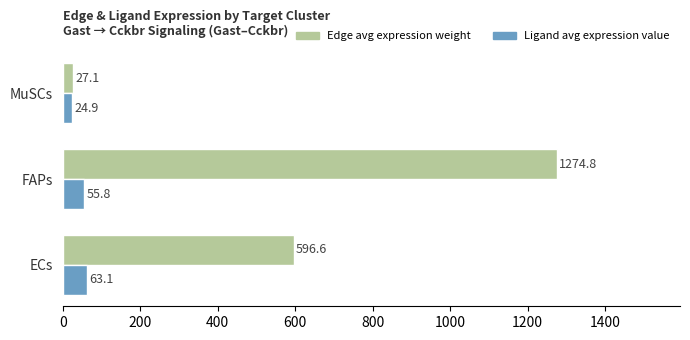

Which category has the lowest value across all series?

MuSCs